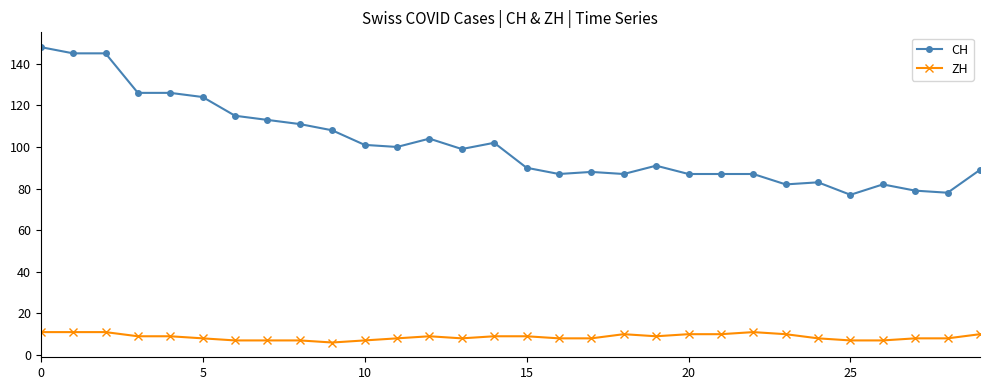

True or false: CH and ZH intersect in this chart.

False